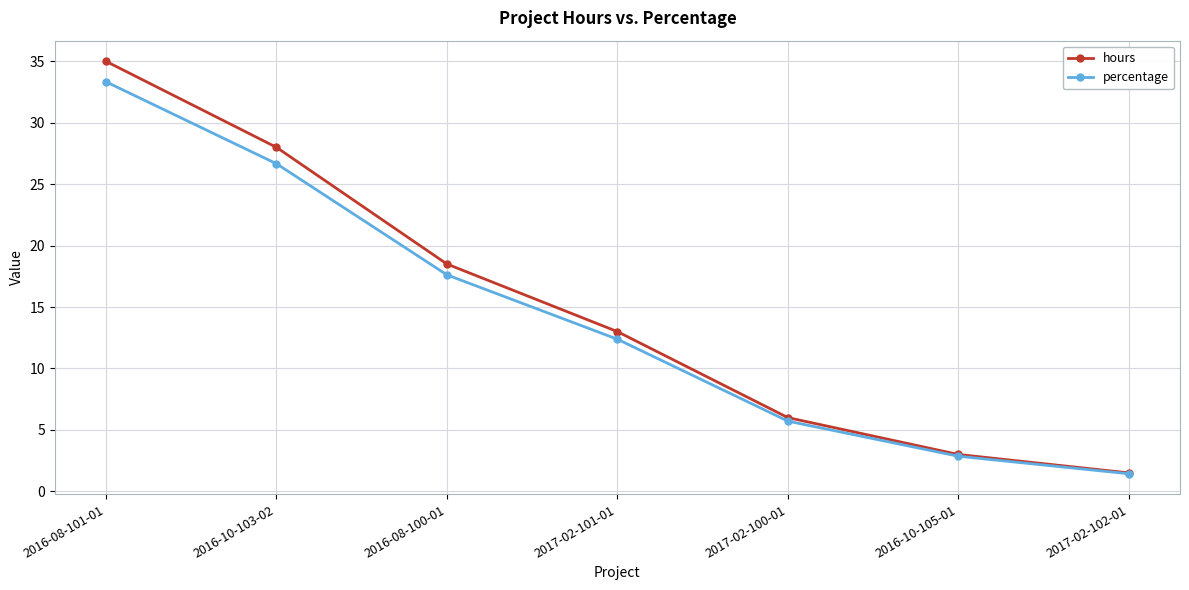

Which category has the lowest value across all series?

2017-02-102-01